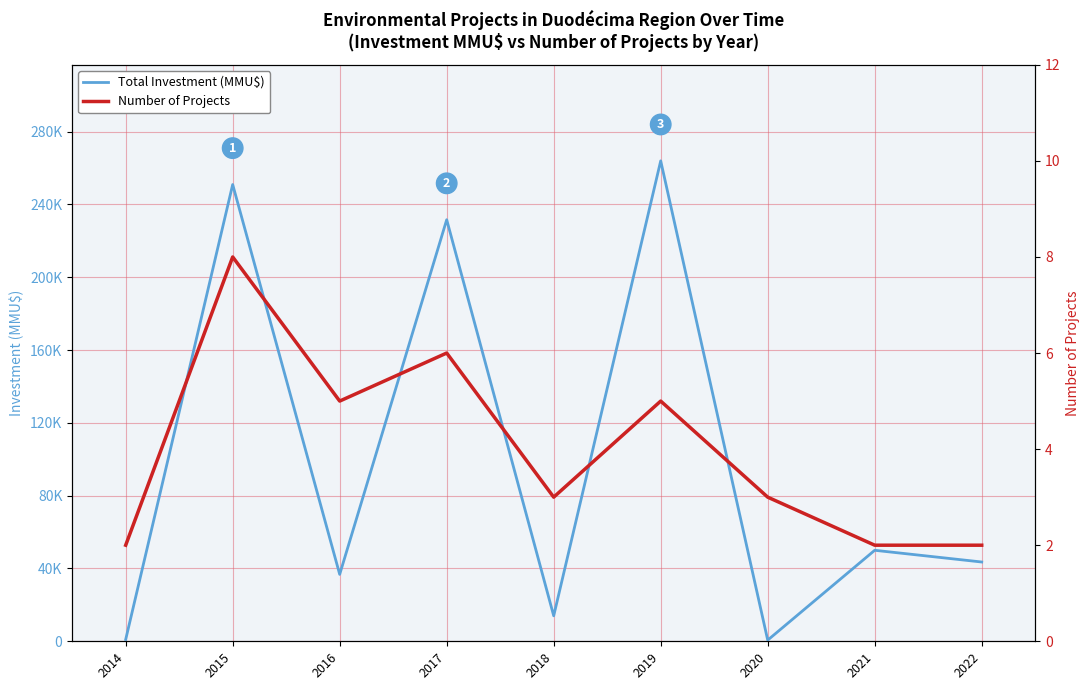

True or false: Number of Projects and Total Investment (MMU$) cross at least once.

False